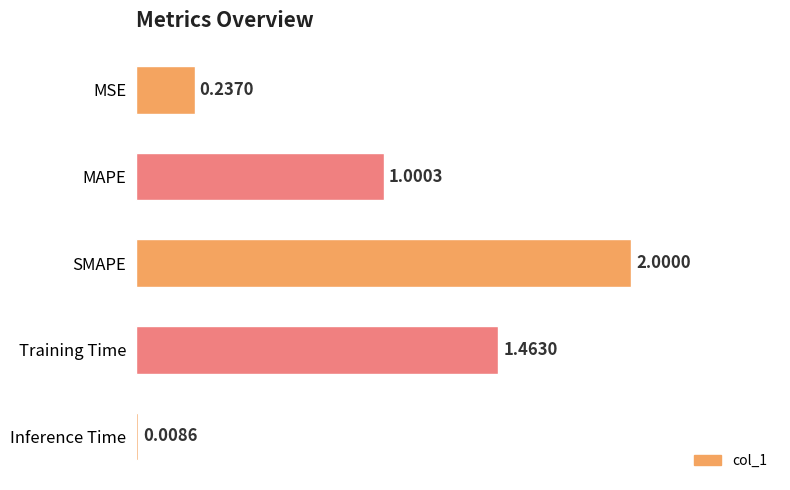

What is the average value?

0.9